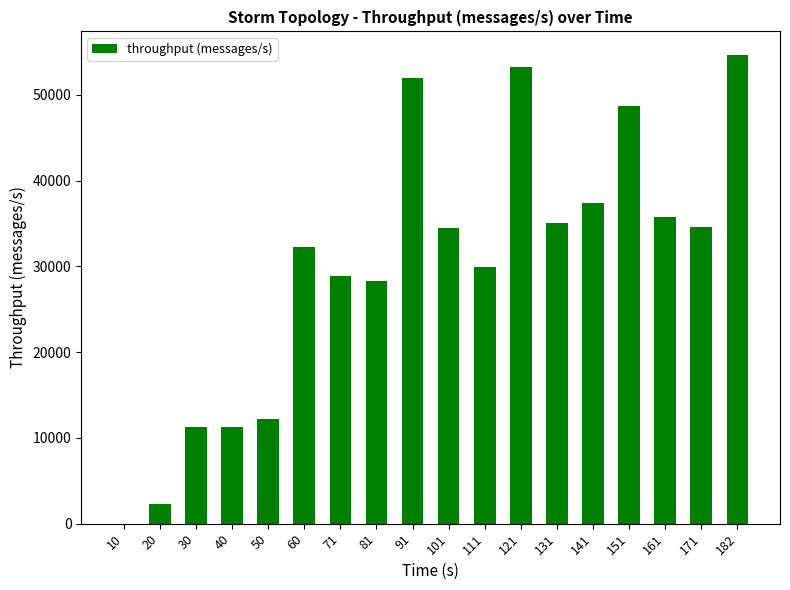

What is the maximum value shown in the chart?

54681